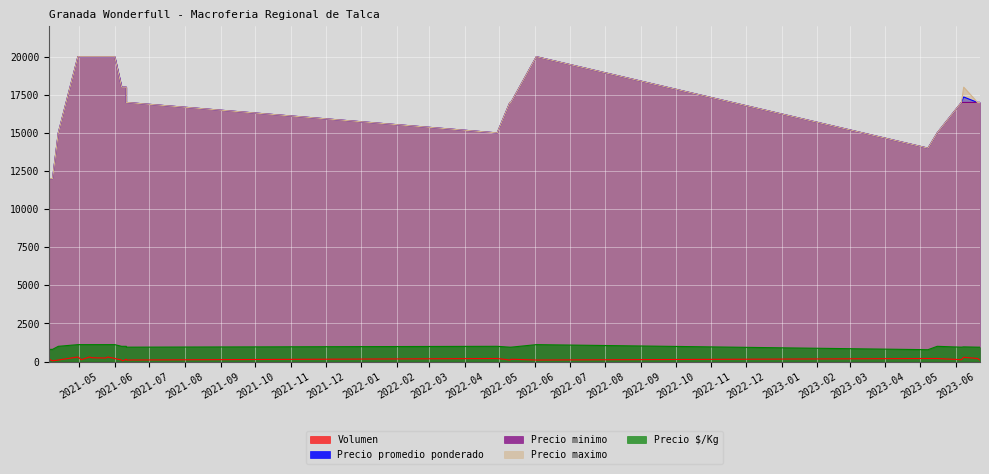

What is the value of the Precio promedio ponderado point at the 2nd from the left?

17357